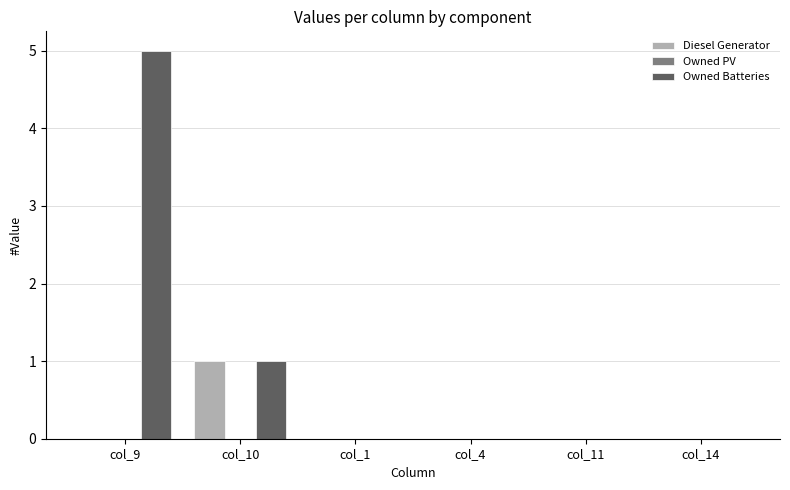

Is the value of Diesel Generator at col_4 greater than the value of Owned Batteries at col_9?

No